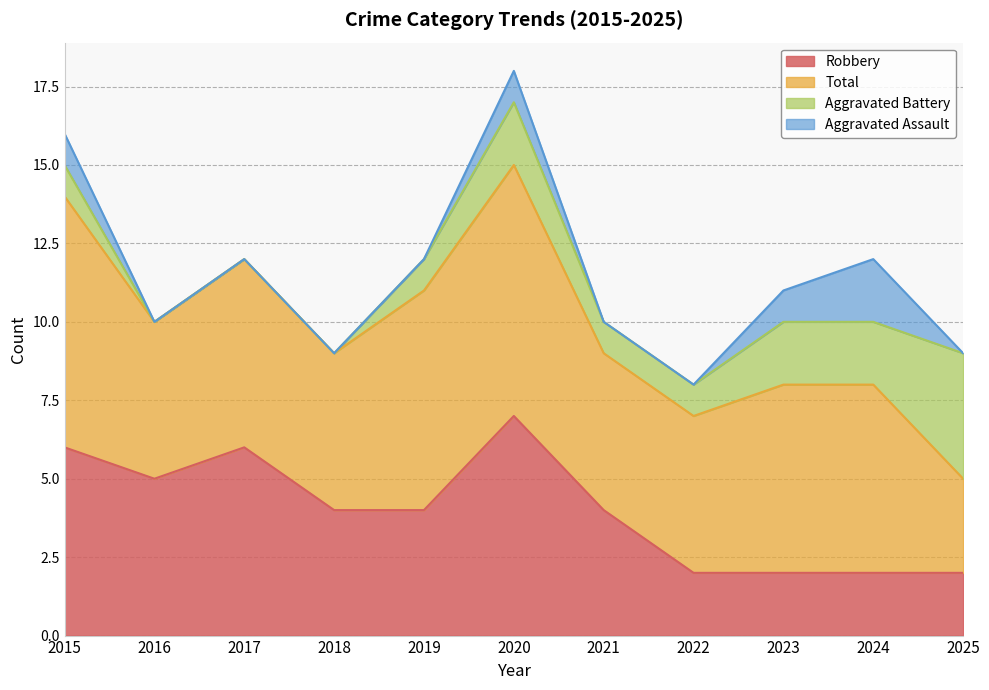

What are all the series names shown in the legend?

Robbery, Total, Aggravated Battery, Aggravated Assault